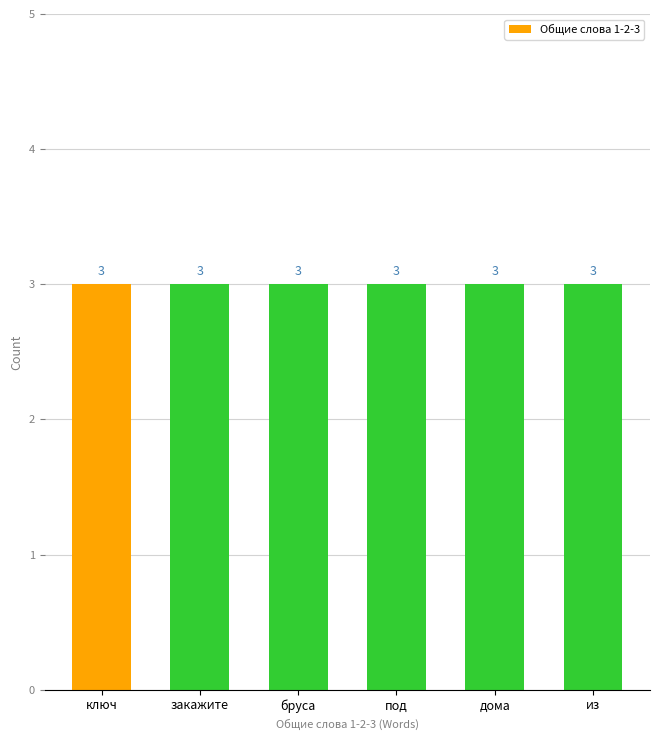

Which category has the highest value across all series?

ключ